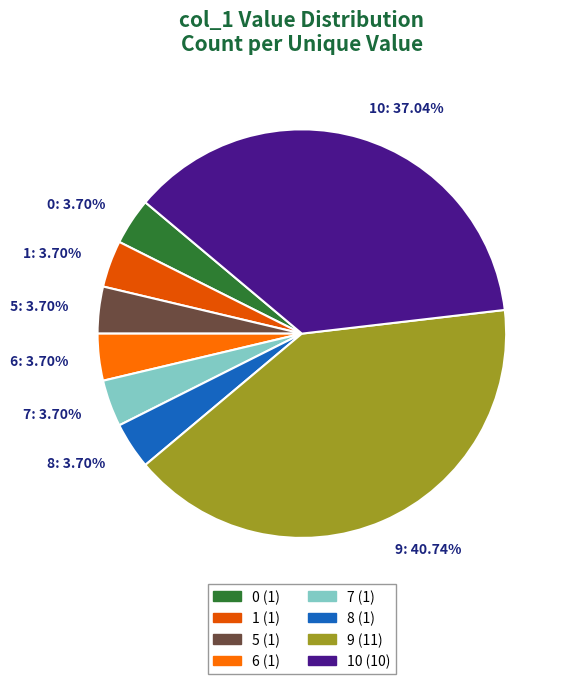

Is there a majority slice in this chart?

No